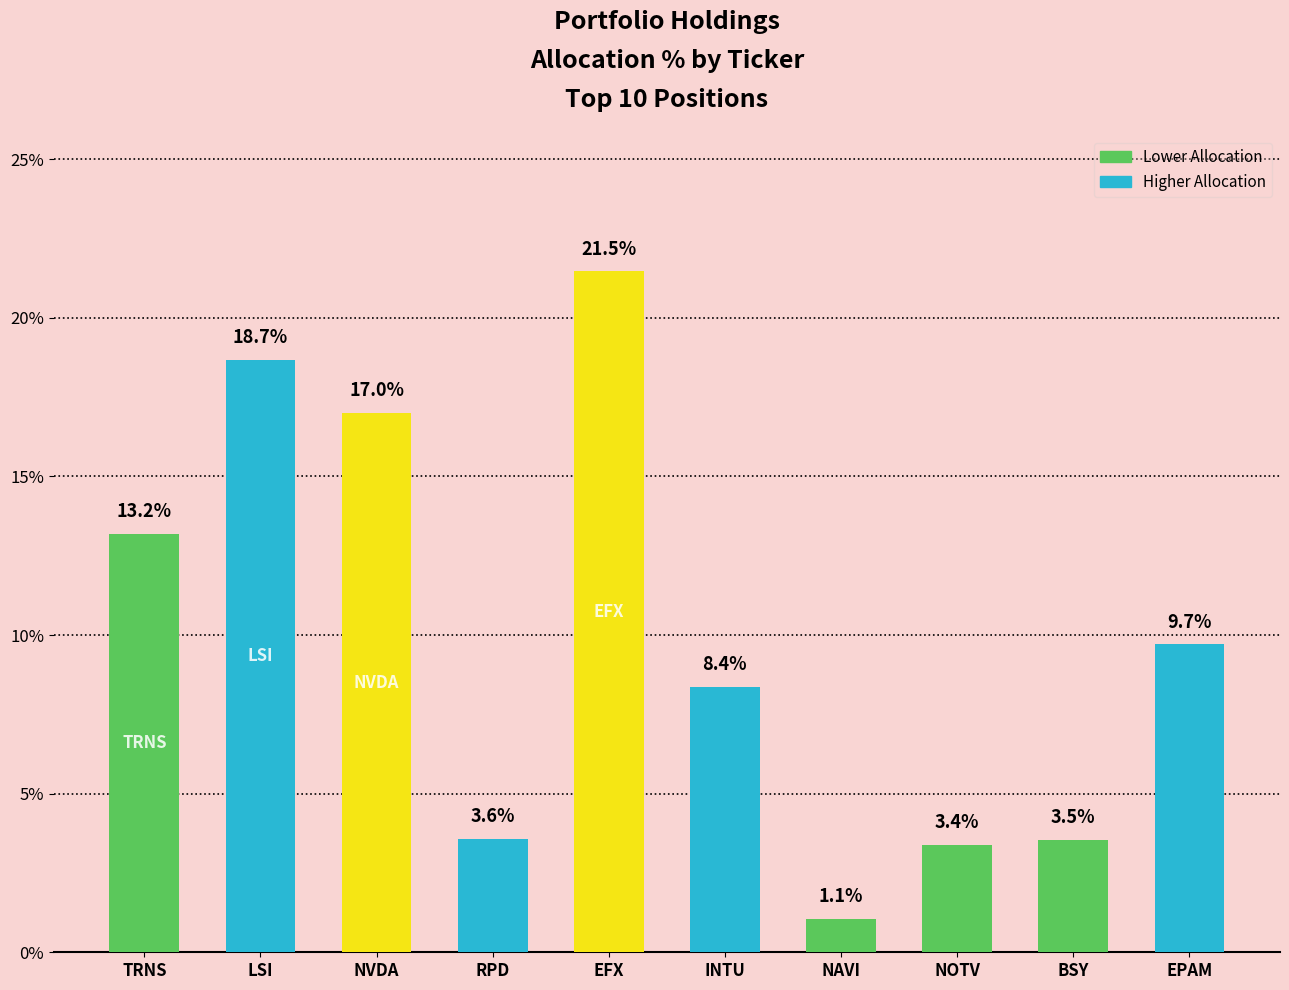

Is it true that the value at INTU is 8.4?

True